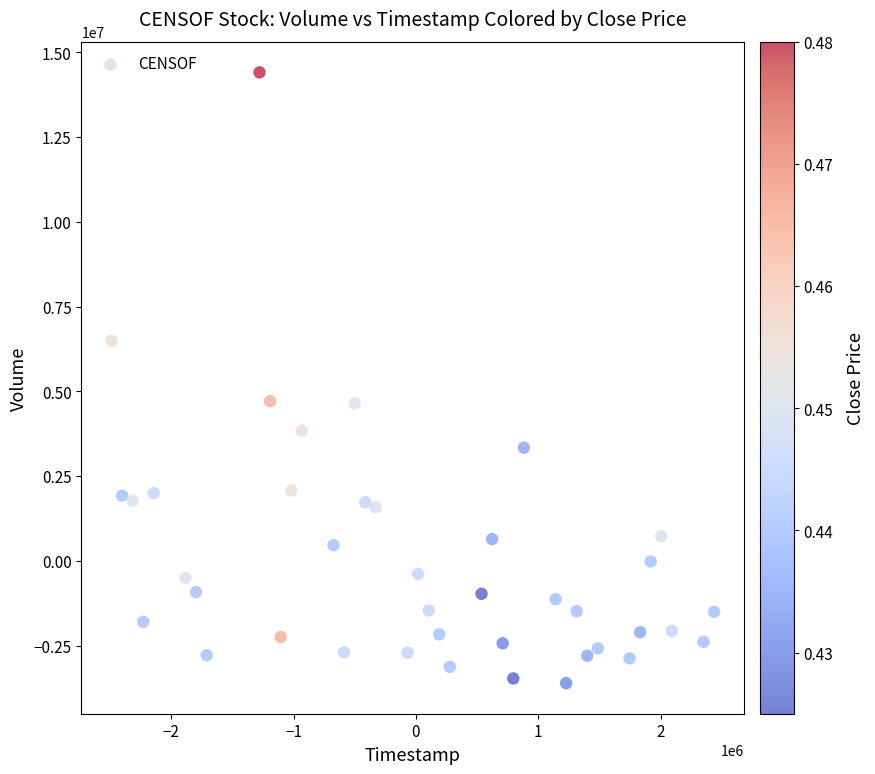

What is the range of Y values (max minus min)?

18017100